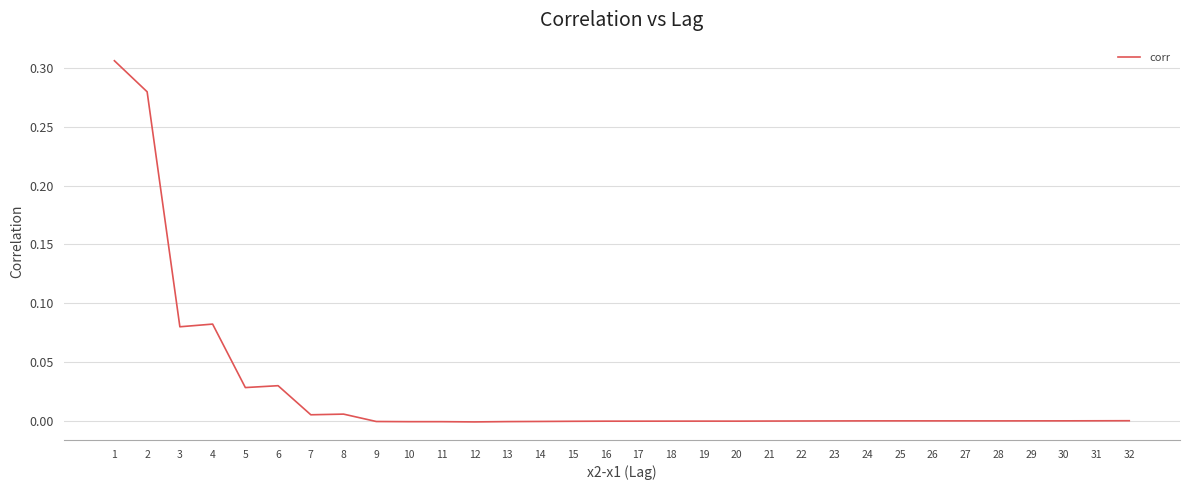

Is it true that the value at 26 is -0.0?

True